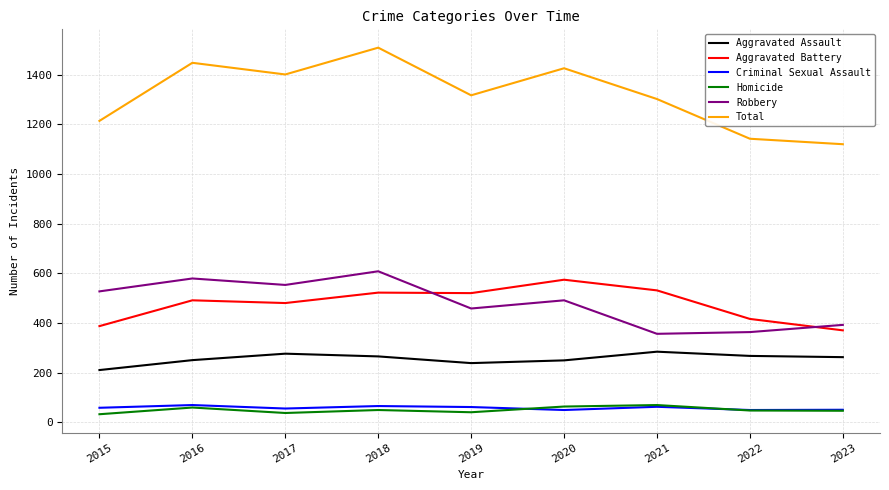

At which category is the sum across all series the highest?

2018